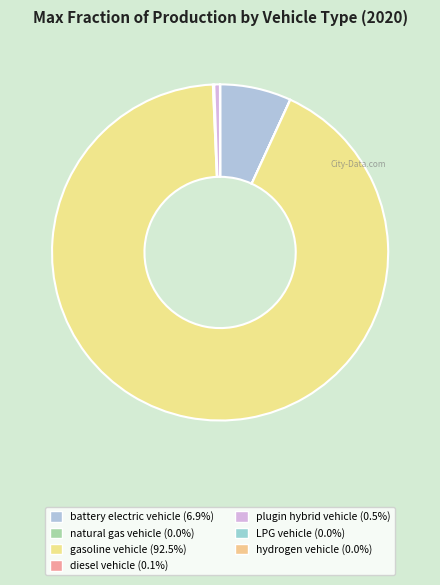

To the nearest percent, what is the average slice percentage?

14%